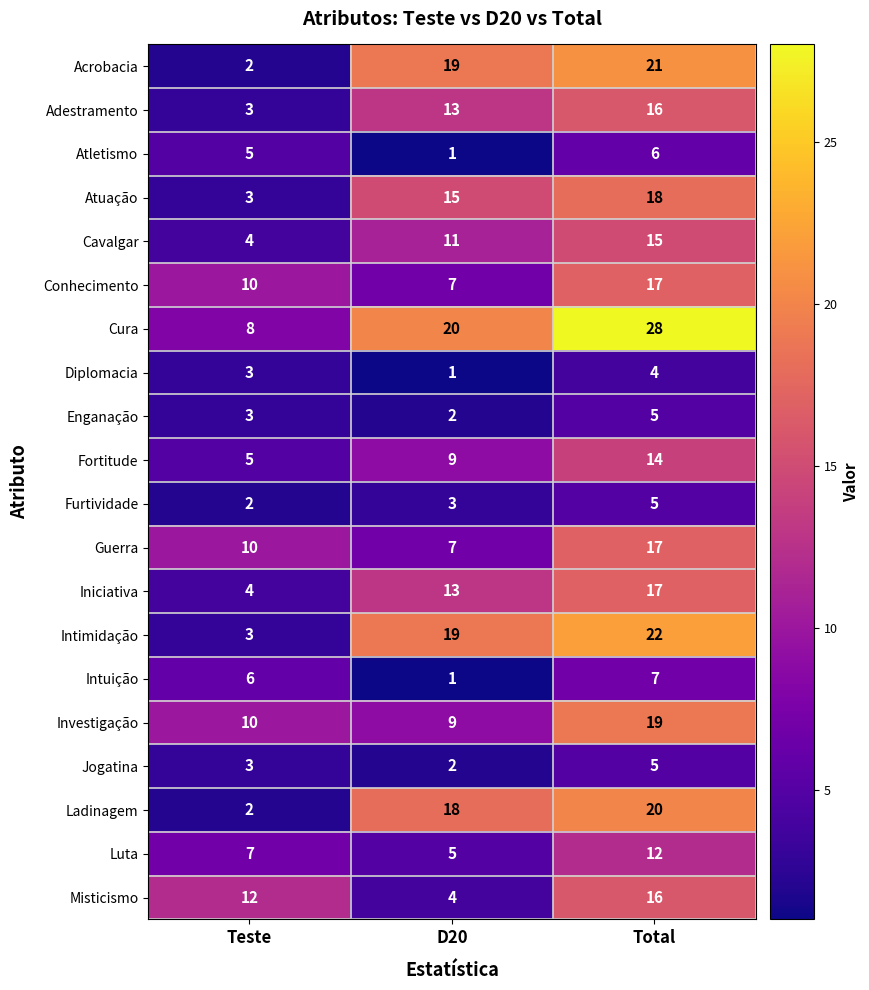

What is the total value across all series at Teste?

105